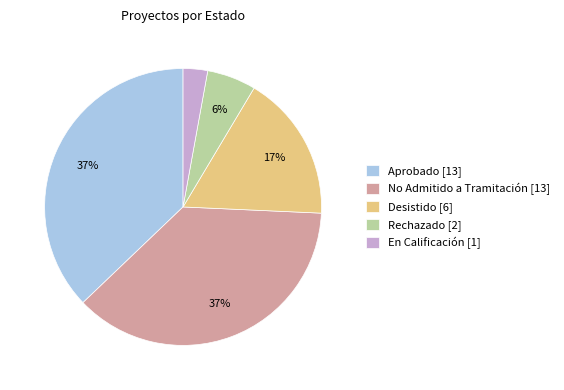

The Aprobado slice represents 29% of the pie. True or false?

False